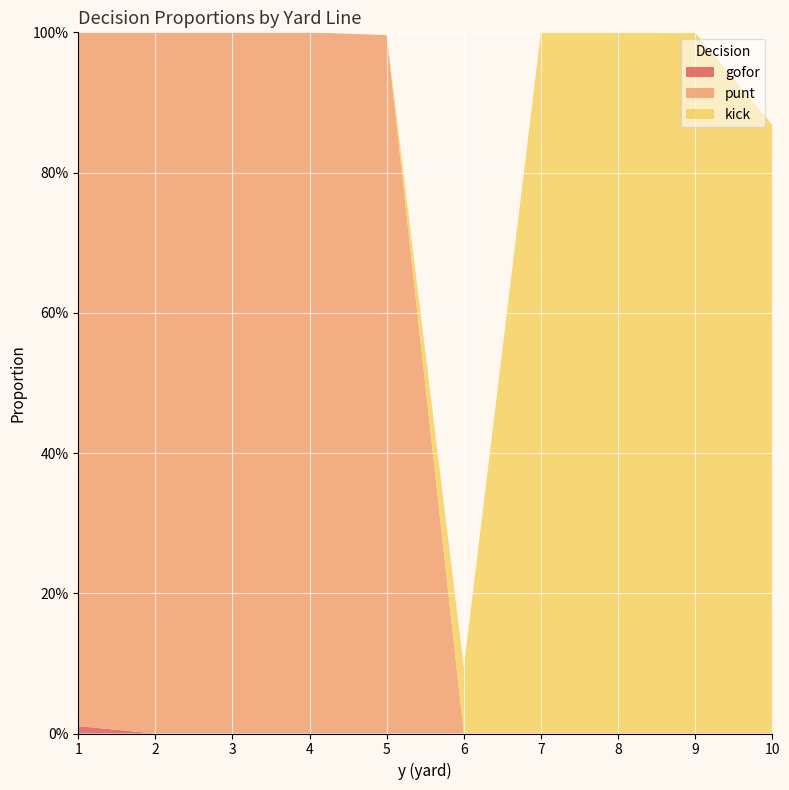

Reading left to right, what are all the values shown in this chart?

gofor: 1=0.0	2=0.0	3=0.0	4=0.0	5=0.0	6=0.0	7=0.0	8=0.0	9=0.0	10=0.0
punt: 1=1.0	2=1.0	3=1.0	4=1.0	5=1.0	6=0.0	7=0.0	8=0.0	9=0.0	10=0.0
kick: 1=0.0	2=0.0	3=0.0	4=0.0	5=0.0	6=0.1	7=1.0	8=1.0	9=1.0	10=0.9